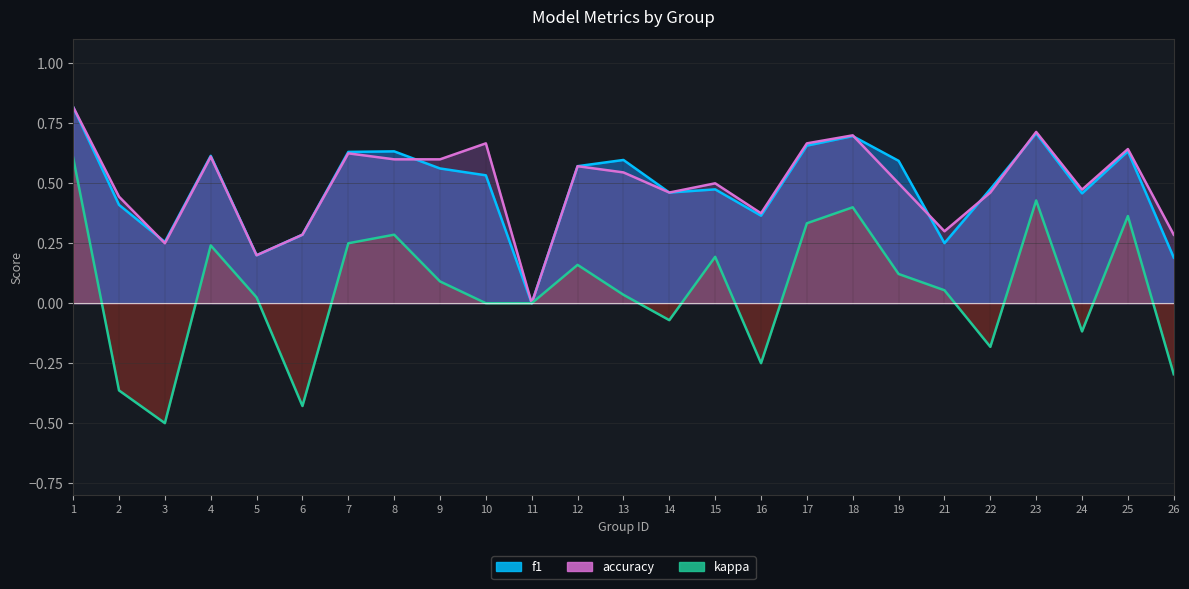

Rank the categories by f1 value from highest to lowest.

1, 23, 18, 17, 25, 8, 7, 4, 13, 19, 12, 9, 10, 22, 15, 14, 24, 2, 16, 6, 3, 21, 5, 26, 11